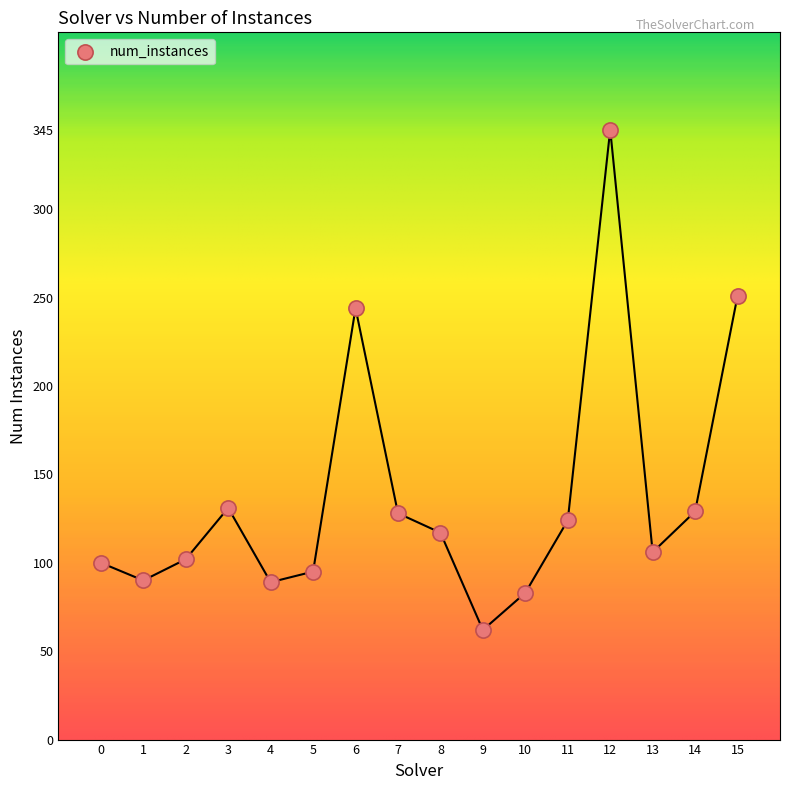

What Y value in the scatter plot is closest to 203?

244